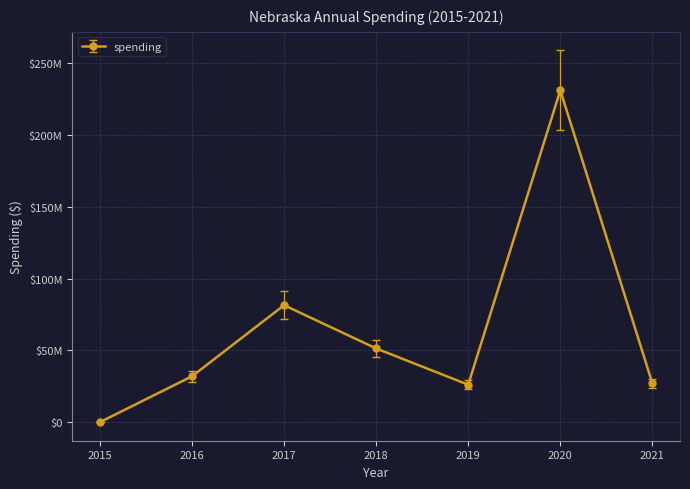

What is the maximum value shown in the chart?

231207454